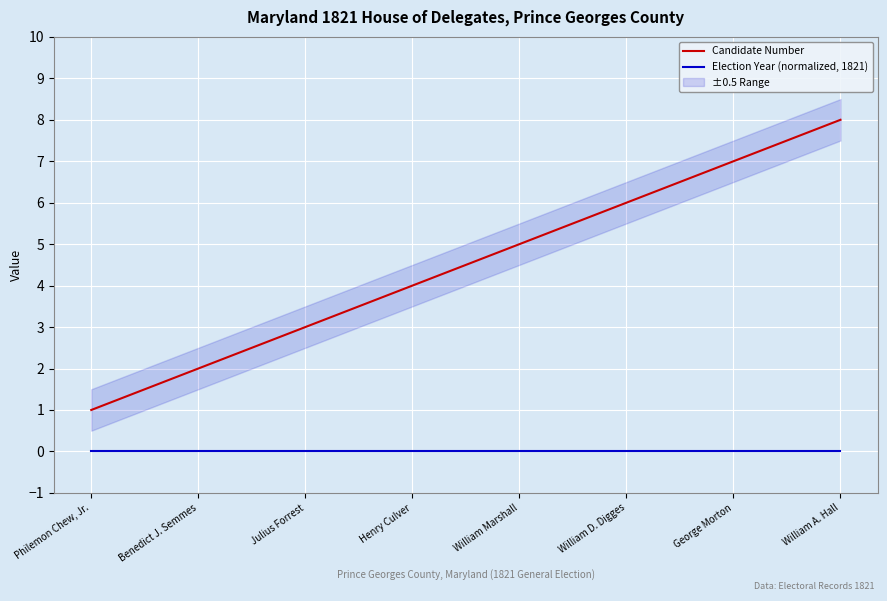

Which series has the largest range (max minus min)?

Candidate Number